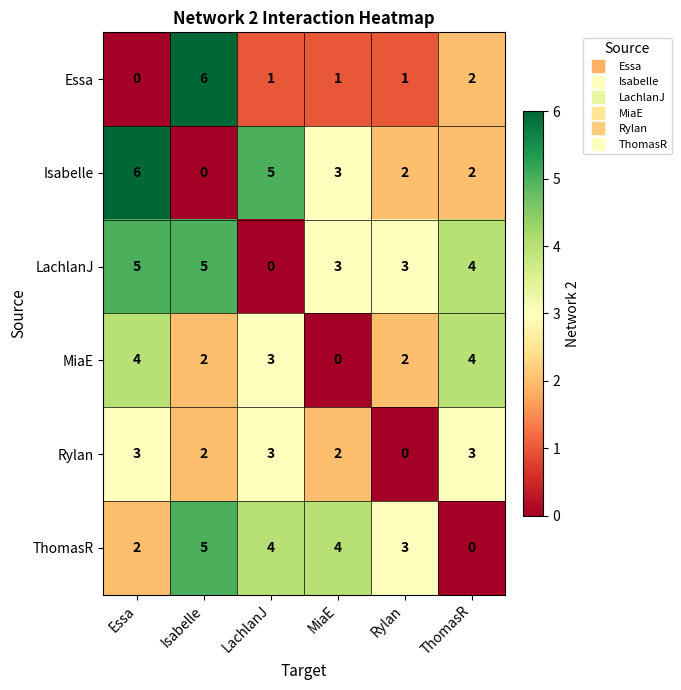

How many Rylan values are between 2 and 3?

5